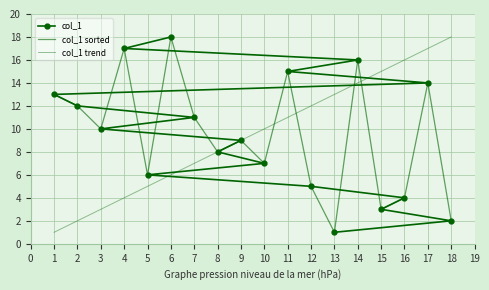

How many intersections are there between col_1 and col_1 sorted?

4